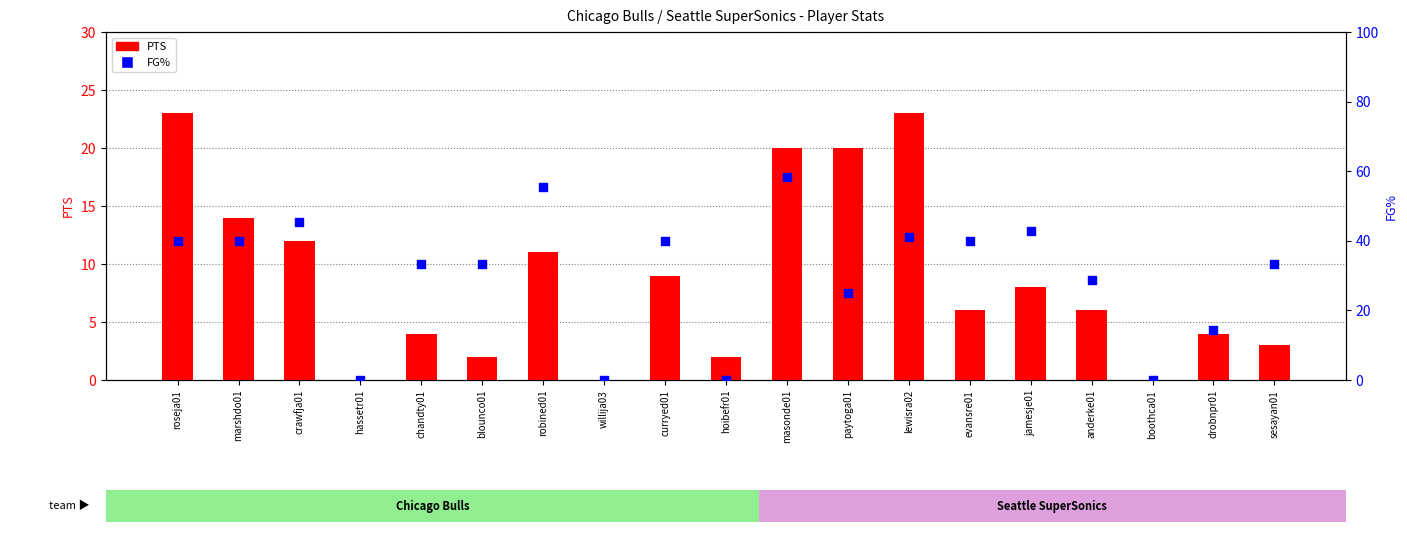

Which series contains the highest Y value?

FG%